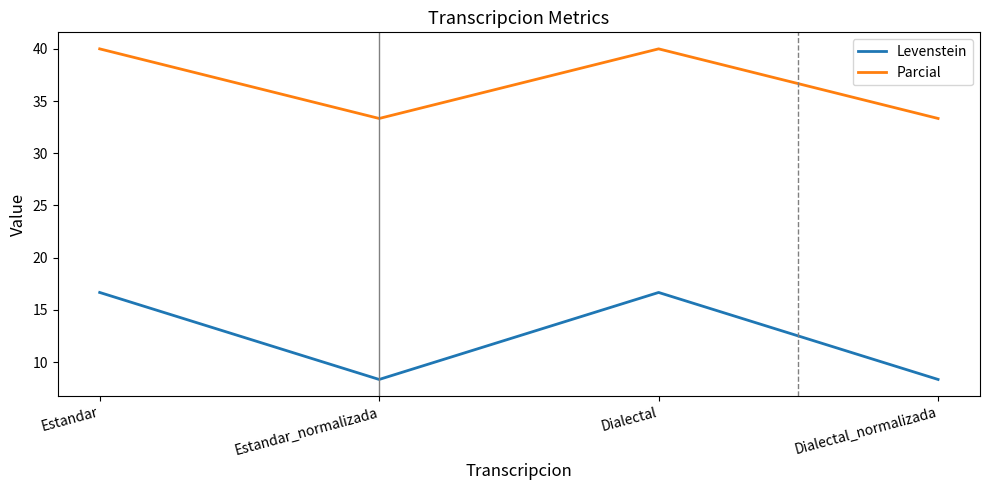

True or false: Levenstein and Parcial cross at least once.

False